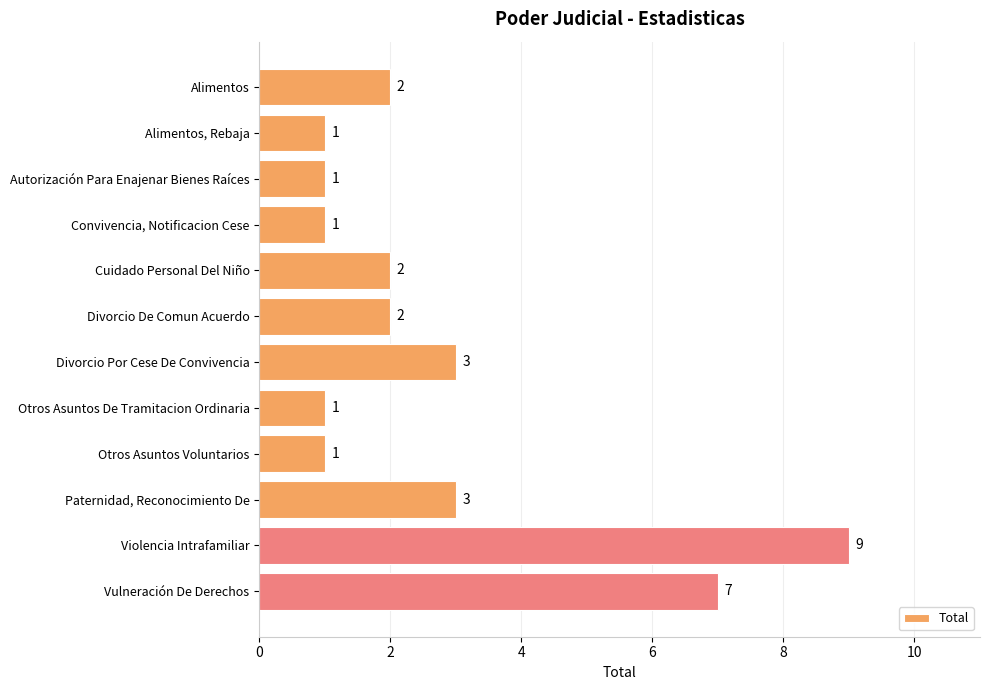

How many values are between 1 and 3?

10